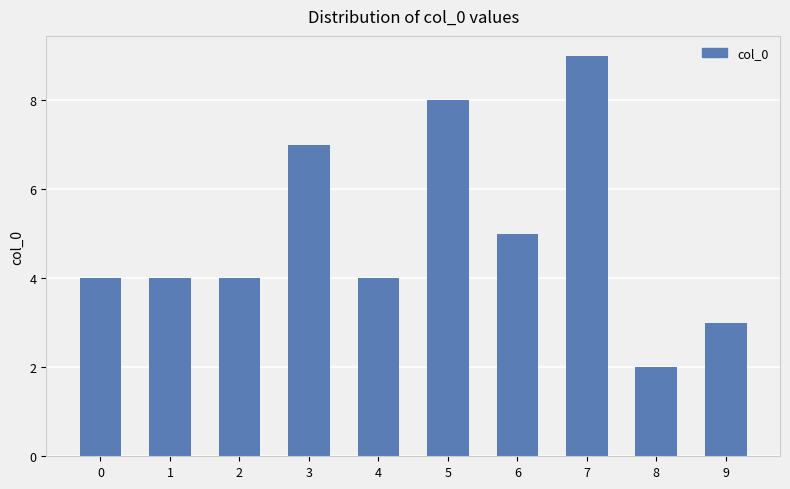

What is the change in value from 3 to 8?

-5